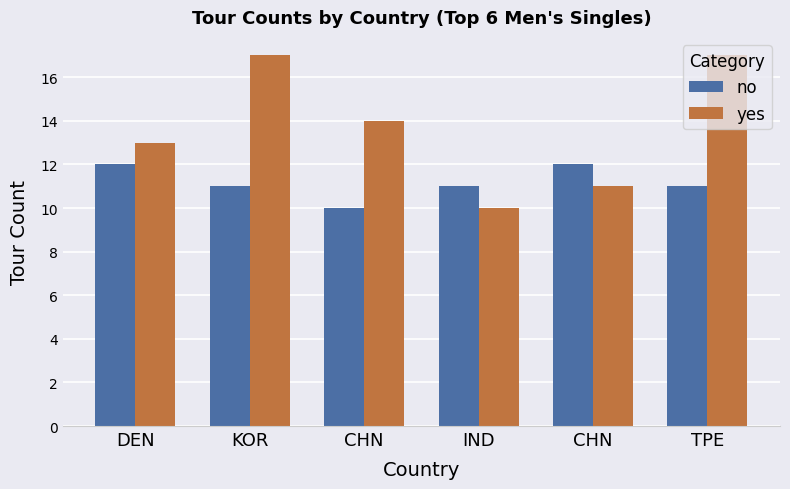

What is the sum of the no values at CHN and KOR?

23